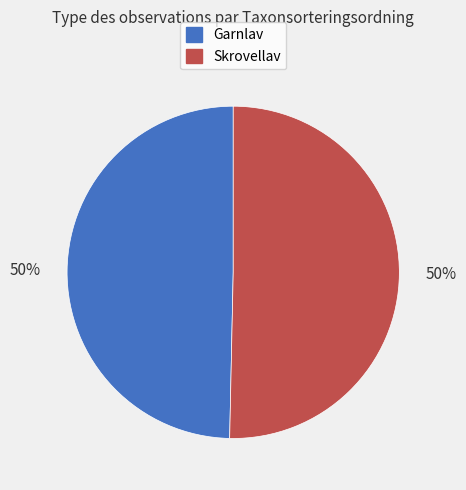

How many segments does this pie chart have?

2